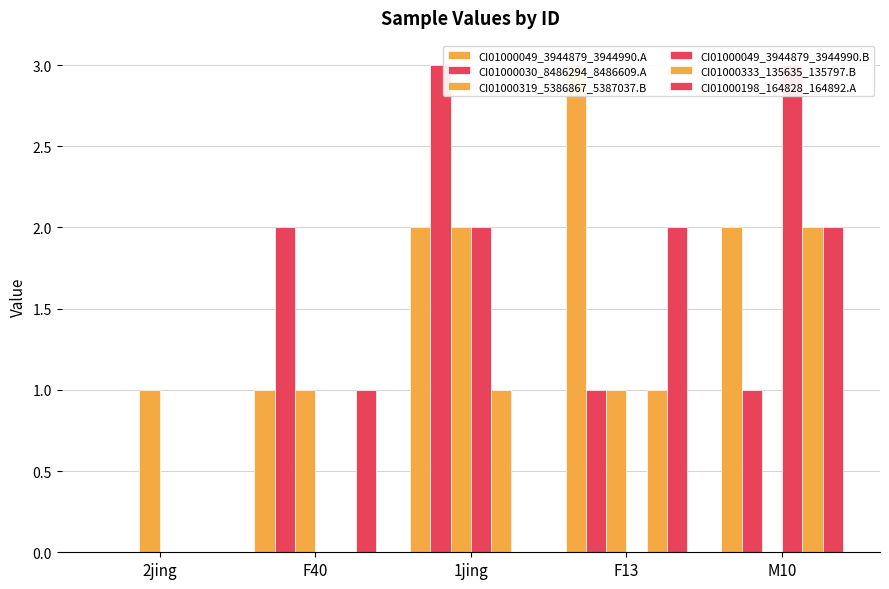

Reading right to left, transcribe all the data shown in this chart.

CI01000049_3944879_3944990.A: 2	3	2	1	0
CI01000030_8486294_8486609.A: 1	1	3	2	0
CI01000319_5386867_5387037.B: 0	1	2	1	1
CI01000049_3944879_3944990.B: 3	0	2	0	0
CI01000333_135635_135797.B: 2	1	1	0	0
CI01000198_164828_164892.A: 2	2	0	1	0